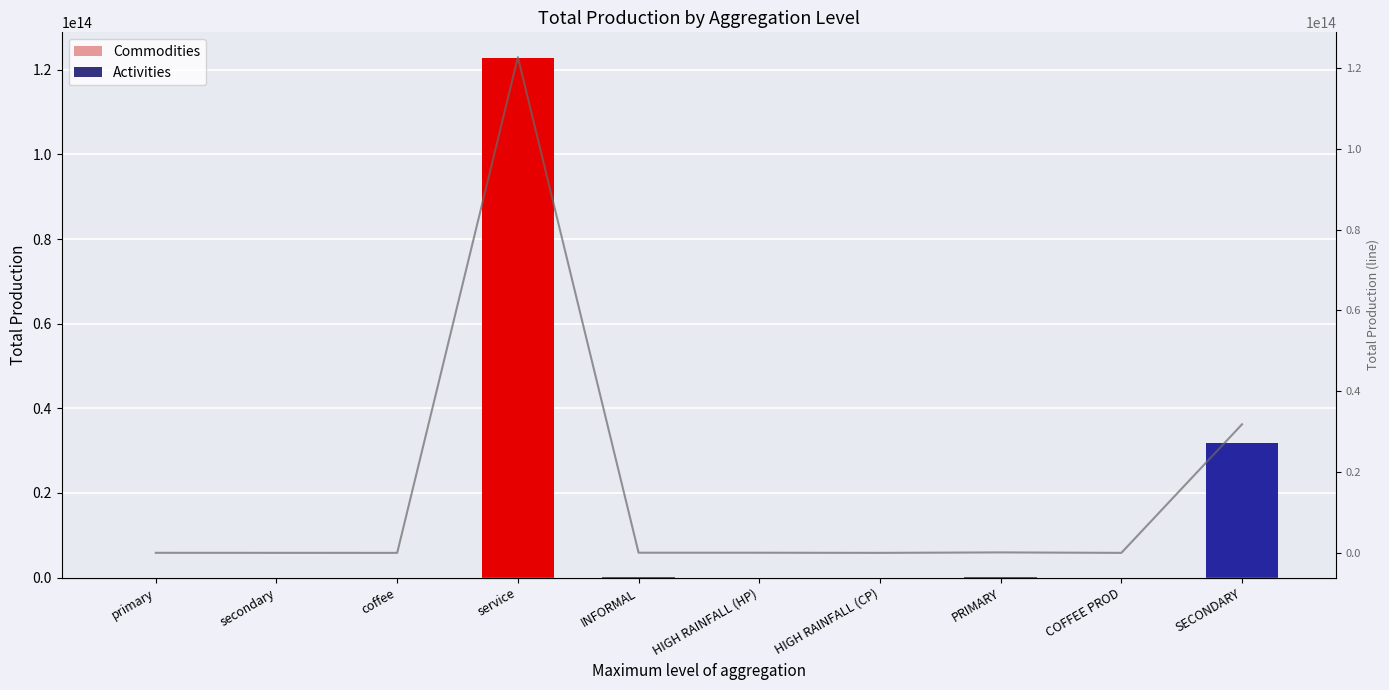

Reading left to right, list all the values displayed in this chart.

14106306462.3	5150176180.0	8055419.0	122687790851195.8	36903005940.8	35490596377.3	22970533.2	111834655557.4	2395926.8	31822852832888.5